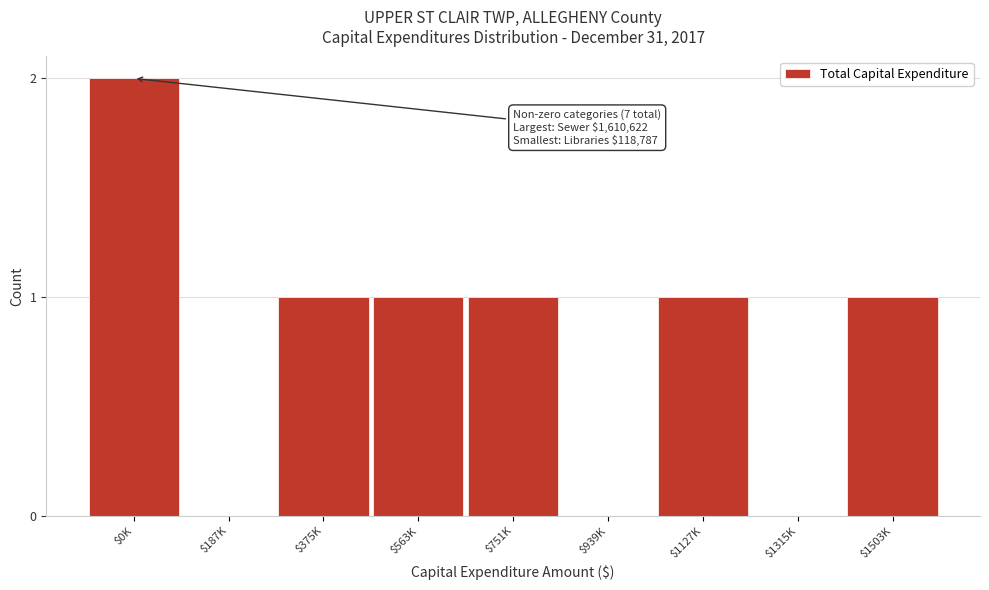

The value at $0K is 2. True or false?

True